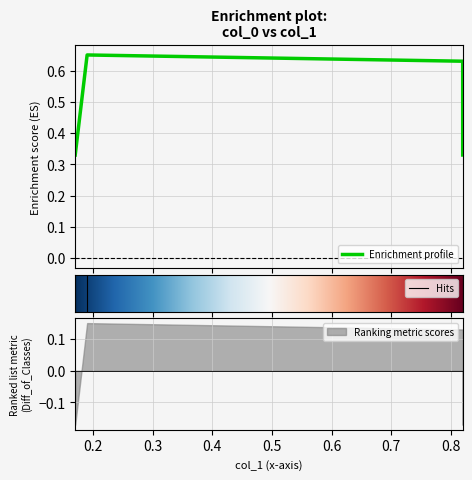

True or false: there are more than 2 points higher than both neighbors.

False